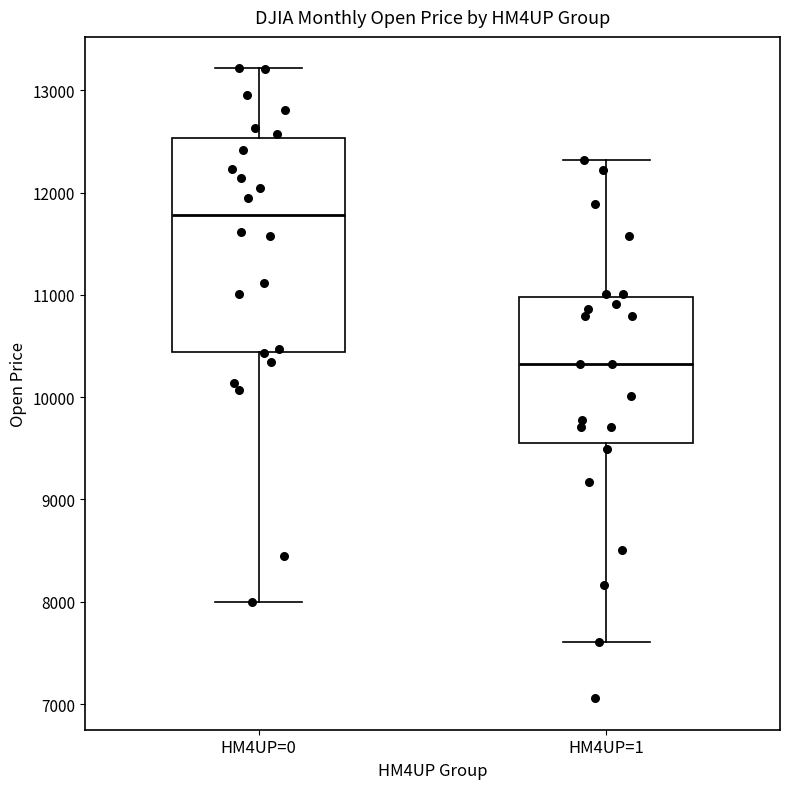

Which box is the tallest, from its lower edge to its upper edge?

HM4UP=0